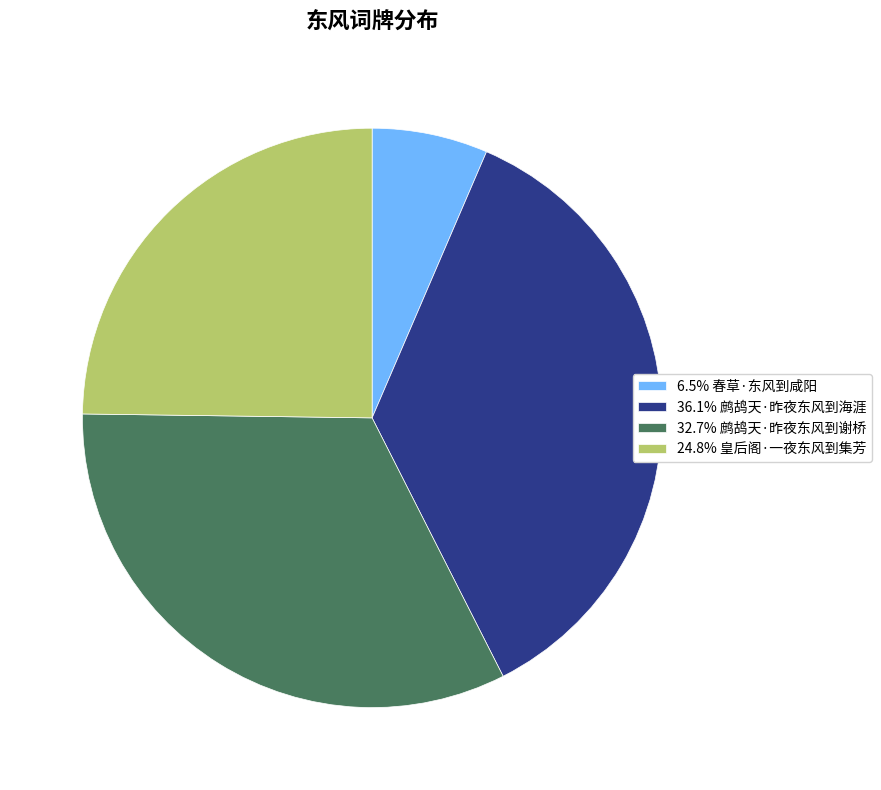

Is 6.5% 春草·东风到咸阳 the majority of the pie?

No